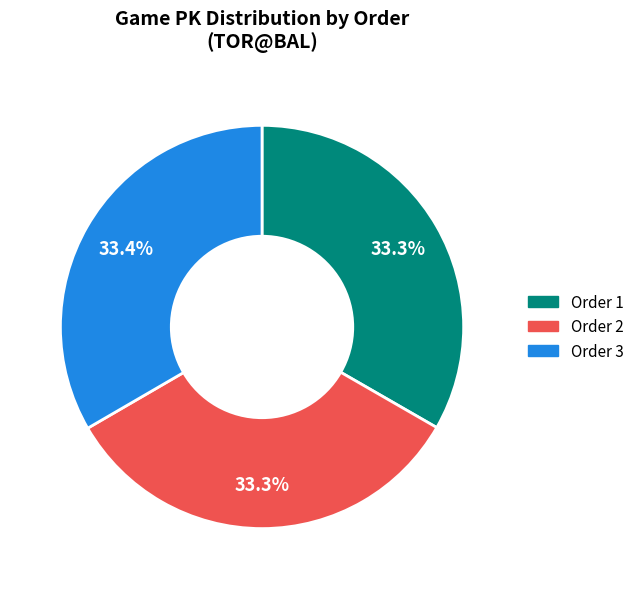

Is there a majority slice in this chart?

No